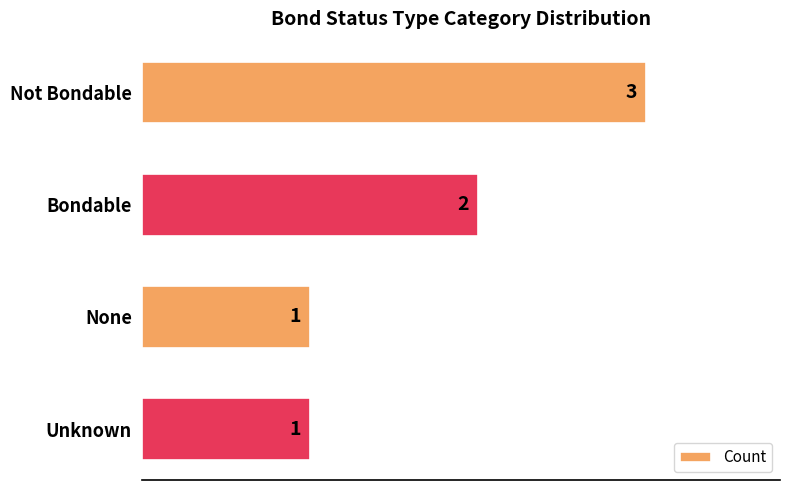

What is the greatest value displayed?

3